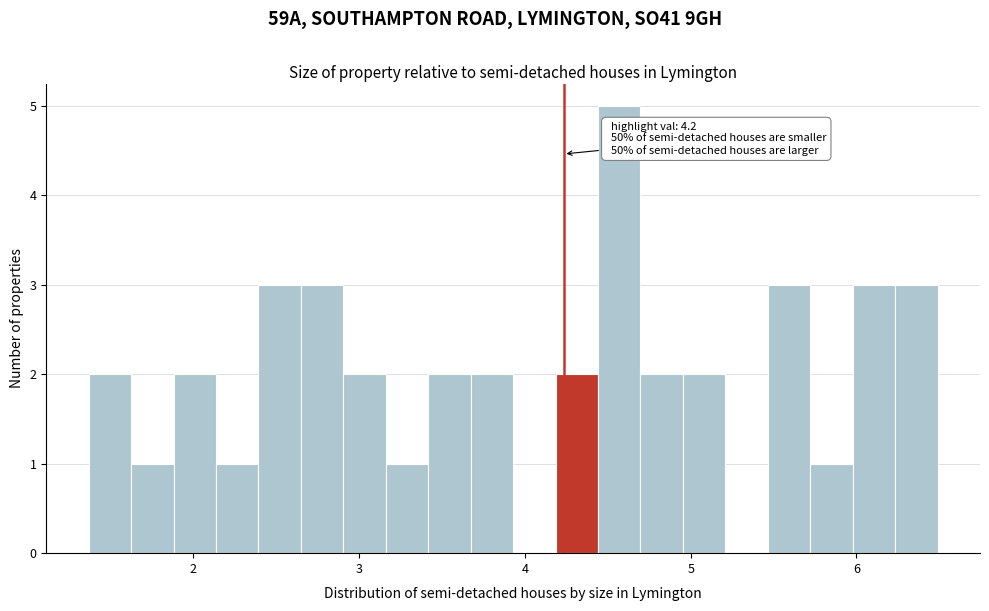

Read against the x-axis, roughly where is the centre of the tallest bar?

4.6